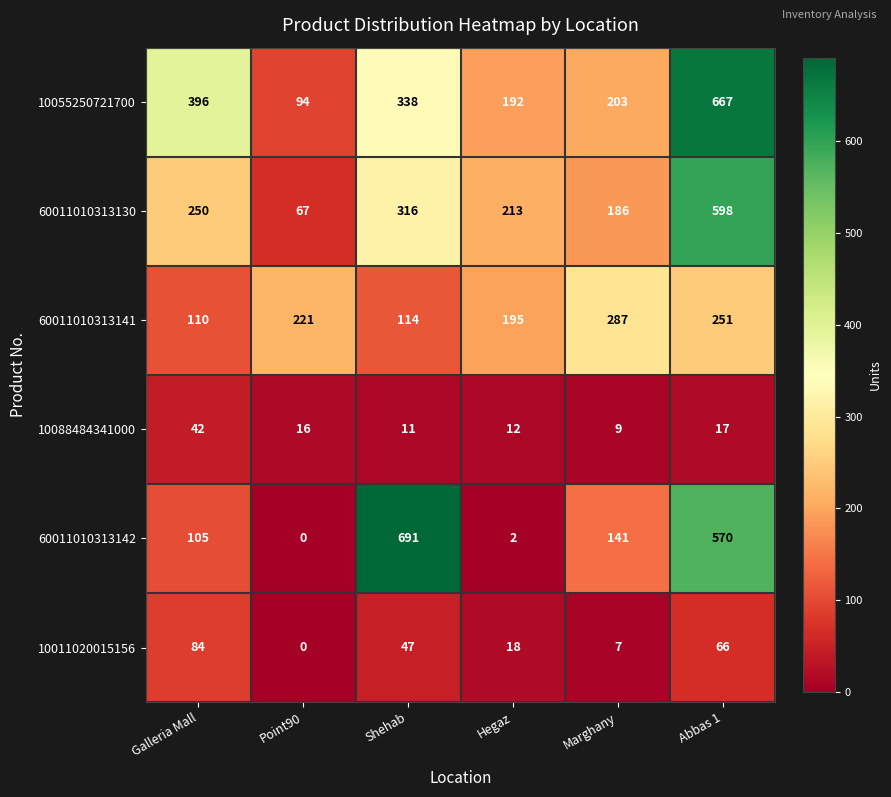

What is the approximate value of 60011010313141 at Marghany, to the nearest 5?

285